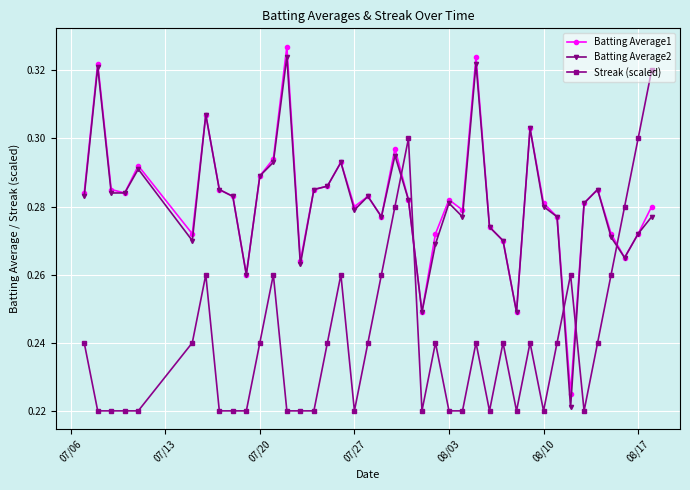

How many Batting Average2 values are between 0 and 1?

40